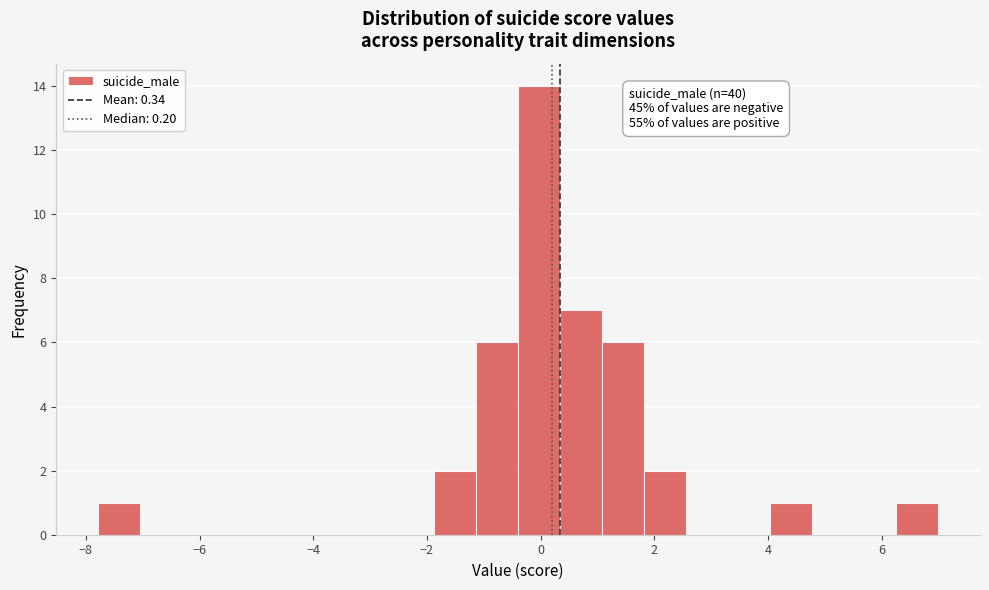

Read against the x-axis, roughly where is the centre of the tallest bar?

0.0